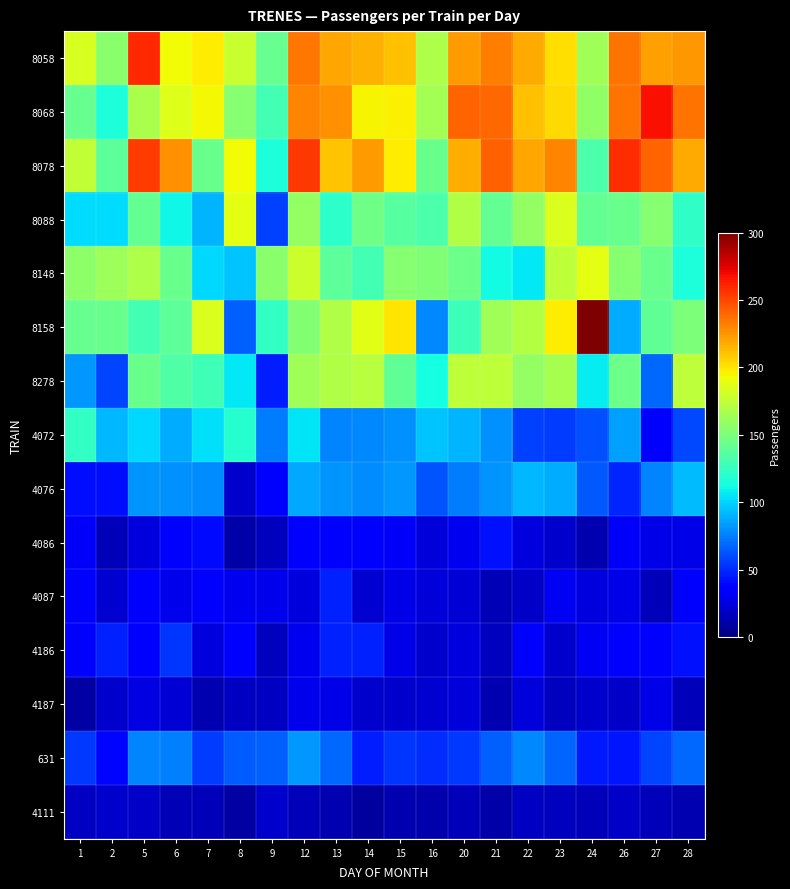

Reading right to left, what are all the values shown in this chart?

8058: 28=224	27=222	26=236	24=163	23=202	22=219	21=233	20=223	16=168	15=211	14=216	13=220	12=235	9=142	8=177	7=198	6=193	5=260	2=155	1=183
8068: 28=236	27=268	26=236	24=158	23=203	22=212	21=240	20=241	16=165	15=196	14=195	13=227	12=230	9=130	8=154	7=194	6=186	5=167	2=115	1=142
8078: 28=218	27=241	26=258	24=133	23=230	22=220	21=242	20=217	16=144	15=197	14=223	13=210	12=255	9=116	8=193	7=143	6=227	5=254	2=139	1=175
8088: 28=123	27=154	26=144	24=141	23=185	22=159	21=141	20=169	16=133	15=137	14=146	13=121	12=159	9=57	8=188	7=91	6=111	5=141	2=102	1=103
8148: 28=116	27=144	26=154	24=188	23=174	22=106	21=112	20=145	16=152	15=154	14=129	13=139	12=179	9=155	8=95	7=101	6=143	5=168	2=162	1=157
8158: 28=151	27=140	26=89	24=344	23=198	22=170	21=164	20=127	16=78	15=200	14=187	13=169	12=153	9=124	8=66	7=185	6=139	5=130	2=143	1=142
8278: 28=174	27=69	26=145	24=107	23=166	22=159	21=174	20=174	16=113	15=140	14=172	13=169	12=163	9=46	8=106	7=128	6=134	5=143	2=58	1=83
4072: 28=59	27=36	26=85	24=61	23=56	22=57	21=80	20=91	16=96	15=80	14=78	13=77	12=105	9=74	8=119	7=104	6=89	5=101	2=92	1=124
4076: 28=93	27=77	26=49	24=64	23=89	22=92	21=81	20=74	16=63	15=83	14=79	13=81	12=87	9=37	8=20	7=79	6=80	5=81	2=42	1=42
4086: 28=27	27=28	26=32	24=13	23=20	22=25	21=43	20=30	16=24	15=32	14=37	13=34	12=35	9=17	8=11	7=41	6=37	5=25	2=16	1=32
4087: 28=34	27=16	26=28	24=25	23=31	22=19	21=15	20=23	16=24	15=27	14=22	13=48	12=25	9=29	8=30	7=38	6=29	5=37	2=22	1=34
4186: 28=43	27=33	26=35	24=31	23=20	22=37	21=17	20=25	16=21	15=27	14=48	13=48	12=30	9=17	8=33	7=25	6=53	5=35	2=48	1=35
4187: 28=16	27=27	26=19	24=21	23=17	22=24	21=14	20=24	16=22	15=20	14=21	13=27	12=29	9=18	8=18	7=14	6=23	5=26	2=21	1=10
631: 28=68	27=58	26=44	24=45	23=67	22=78	21=66	20=55	16=51	15=53	14=46	13=69	12=83	9=66	8=65	7=56	6=75	5=77	2=39	1=54
4111: 28=13	27=16	26=19	24=16	23=17	22=18	21=11	20=16	16=12	15=13	14=9	13=13	12=16	9=20	8=10	7=16	6=15	5=19	2=20	1=18